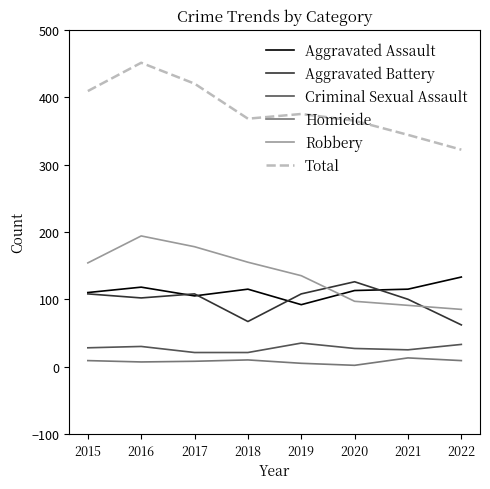

True or false: Homicide and Criminal Sexual Assault intersect in this chart.

False